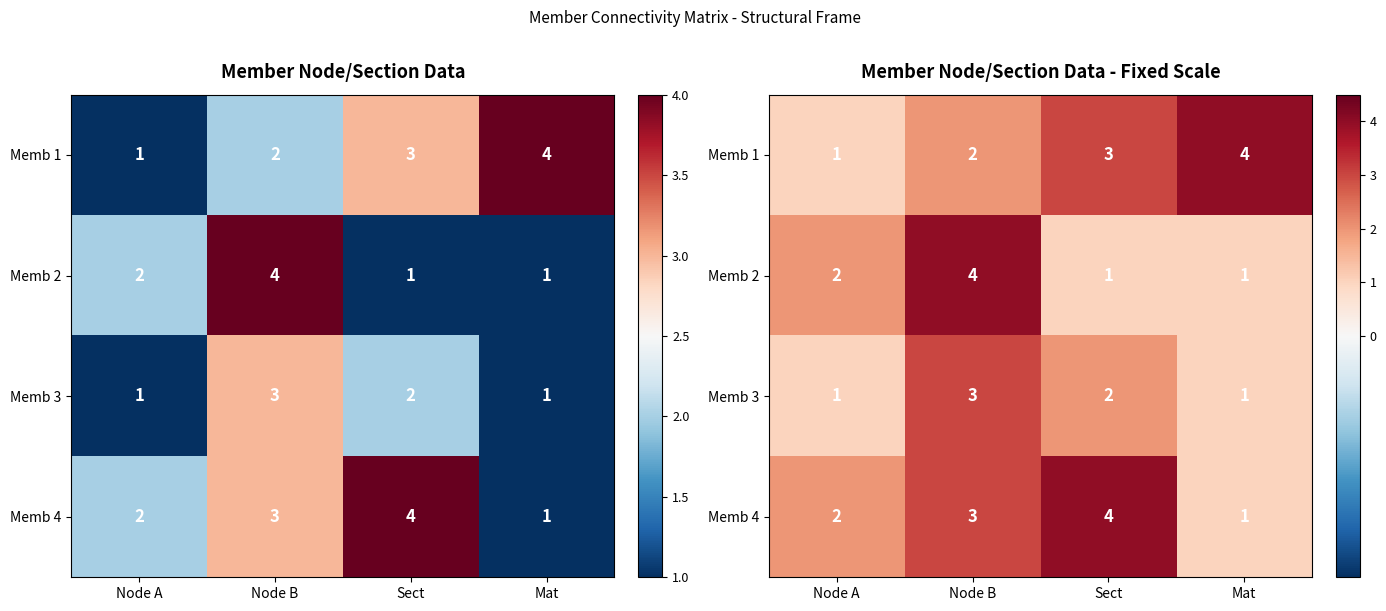

Which category has the highest value in the Memb 2 series?

Node B